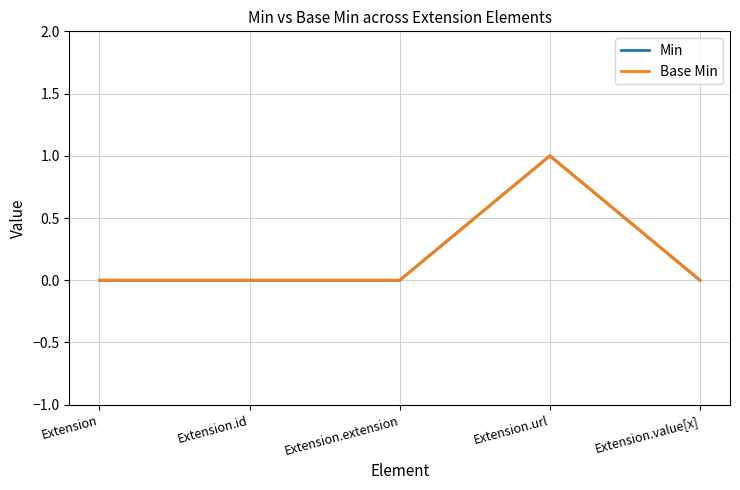

What is the label of the 2nd point from the left?

Extension.id